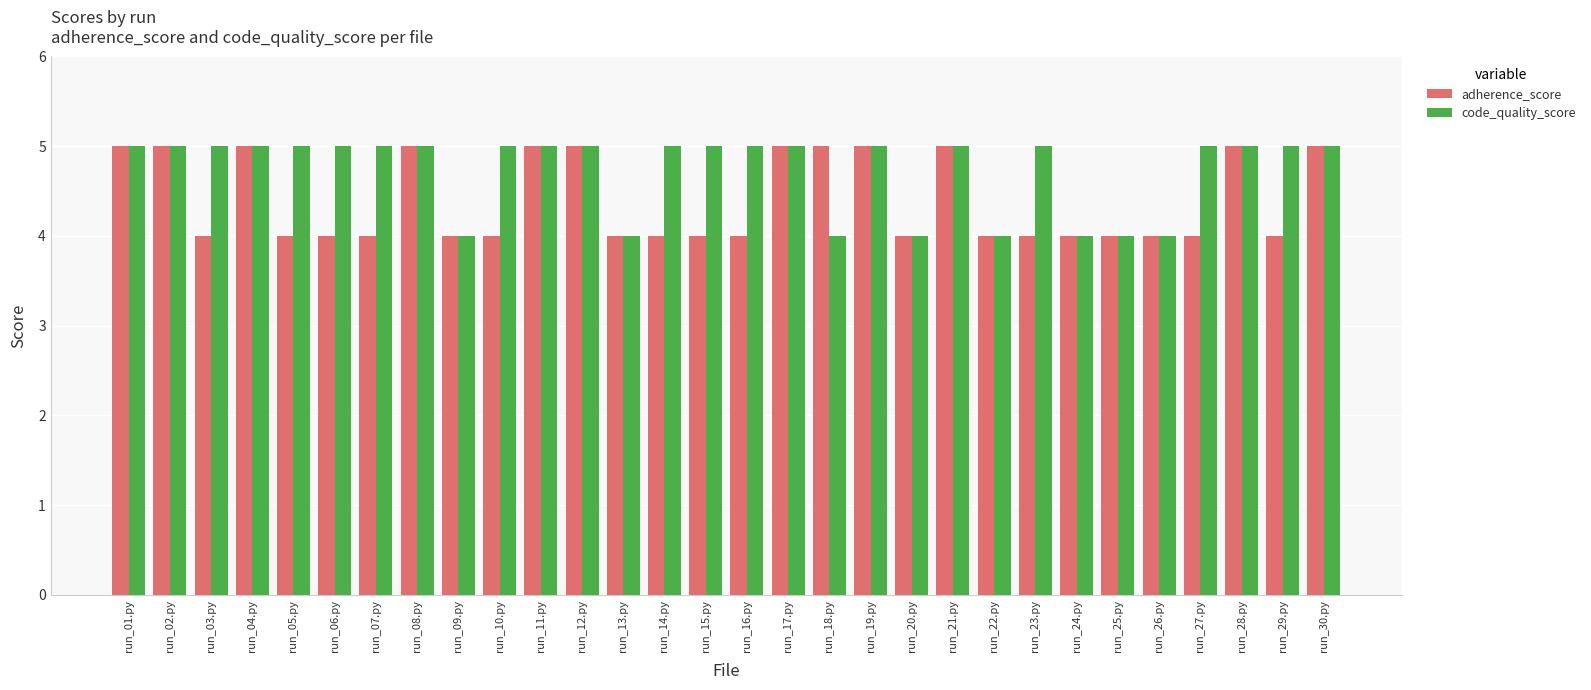

Is it true that code_quality_score equals 2 at run_04.py?

False